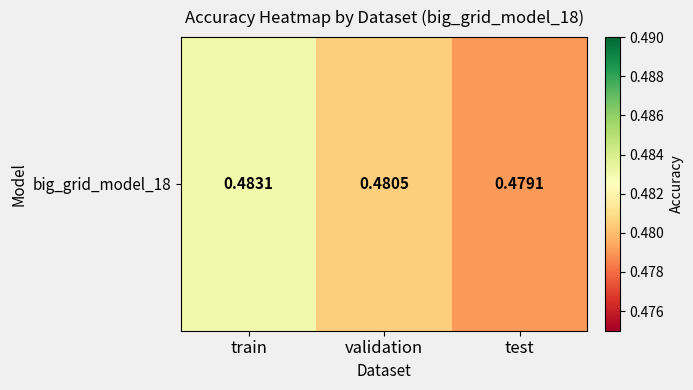

Reading left to right, transcribe all the data shown in this chart.

train=0.5	validation=0.5	test=0.5